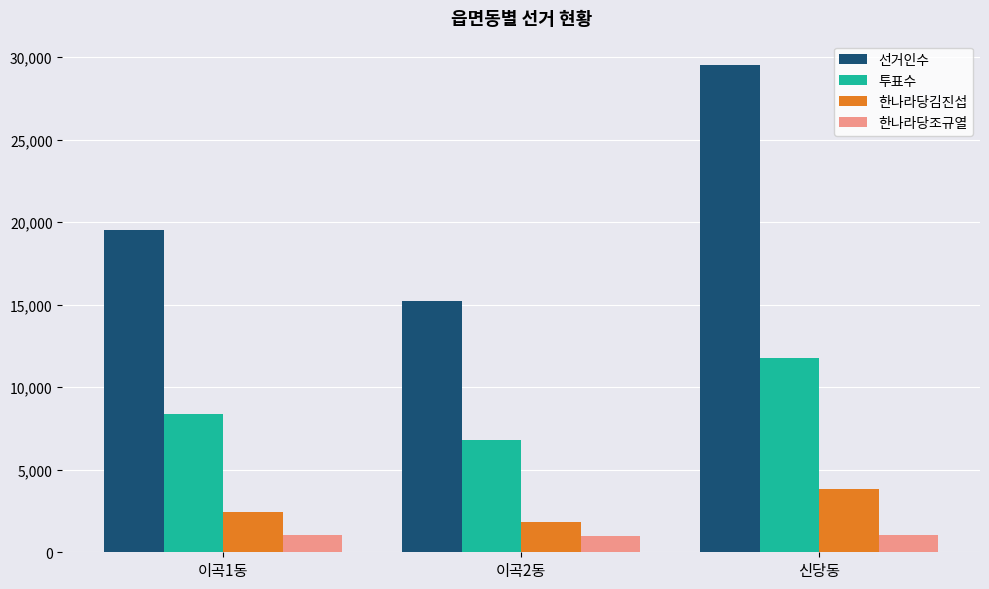

Rank the categories by 선거인수 value from highest to lowest.

신당동, 이곡1동, 이곡2동